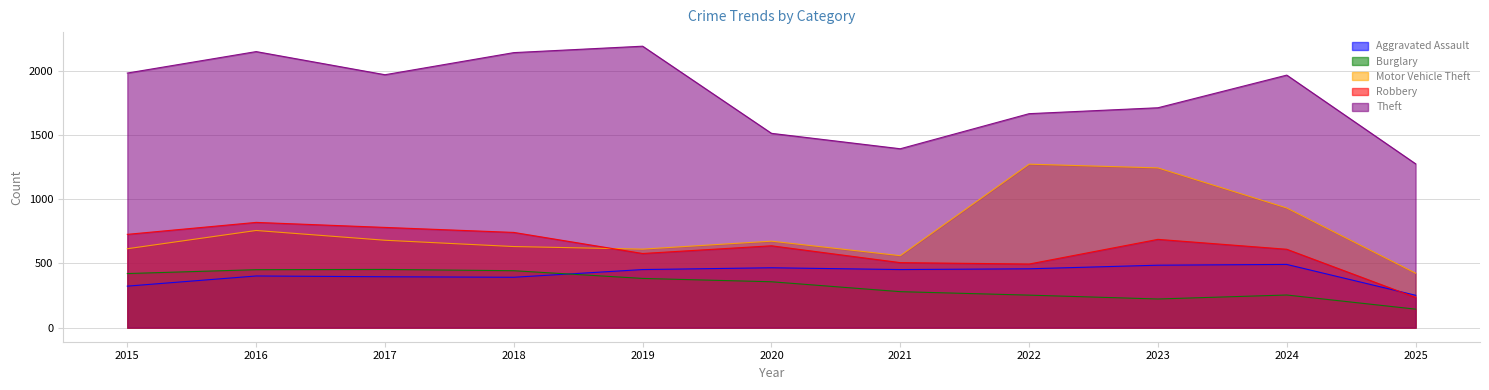

List the series in order of their peak value, highest first.

Theft, Motor Vehicle Theft, Robbery, Aggravated Assault, Burglary